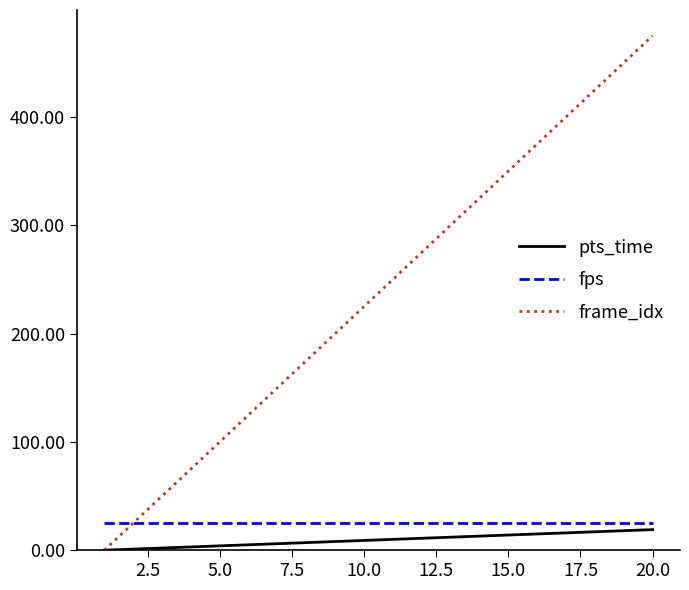

List the series in order of their peak value, lowest first.

pts_time, fps, frame_idx